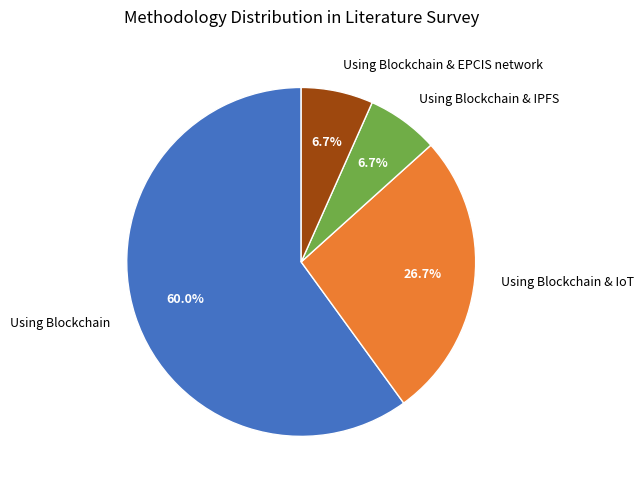

Combined, do Using Blockchain & IPFS and Using Blockchain account for over 50%?

Yes